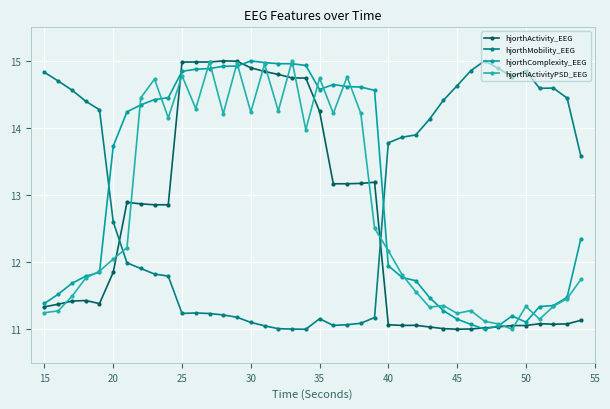

What is the sum of all hjorthActivity_EEG values?

501.9